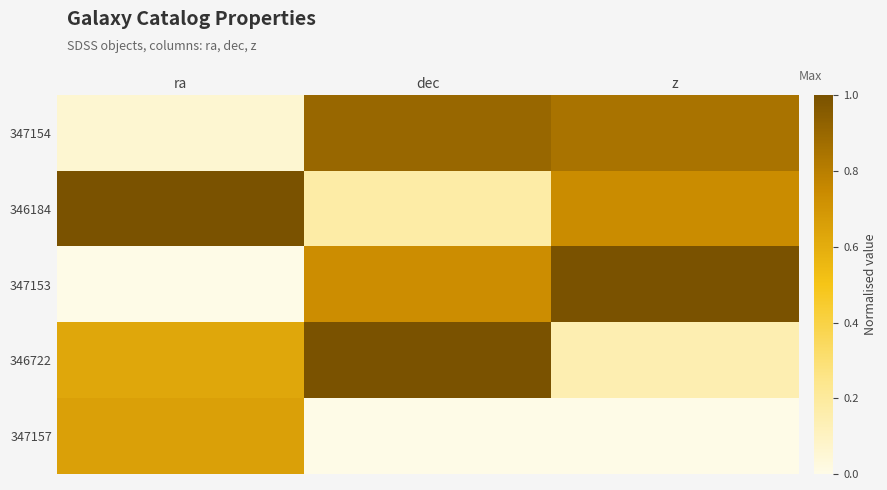

Reading left to right, extract all data points from this chart.

347154: ra=0.1	dec=0.9	z=0.8
346184: ra=1.0	dec=0.2	z=0.7
347153: ra=0.0	dec=0.7	z=1.0
346722: ra=0.6	dec=1.0	z=0.1
347157: ra=0.7	dec=0.0	z=0.0